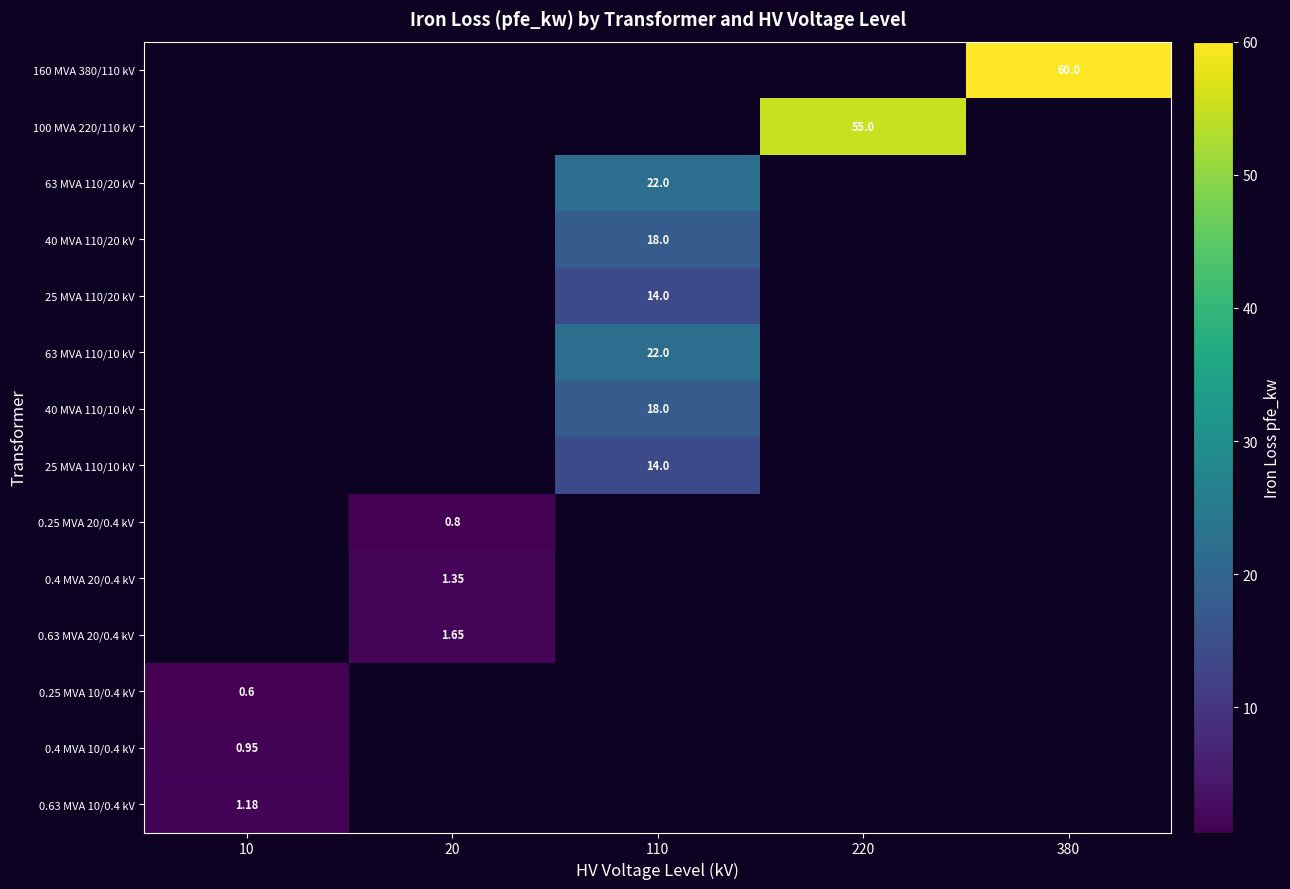

Which category has the highest value in the 100 MVA 220/110 kV series?

10